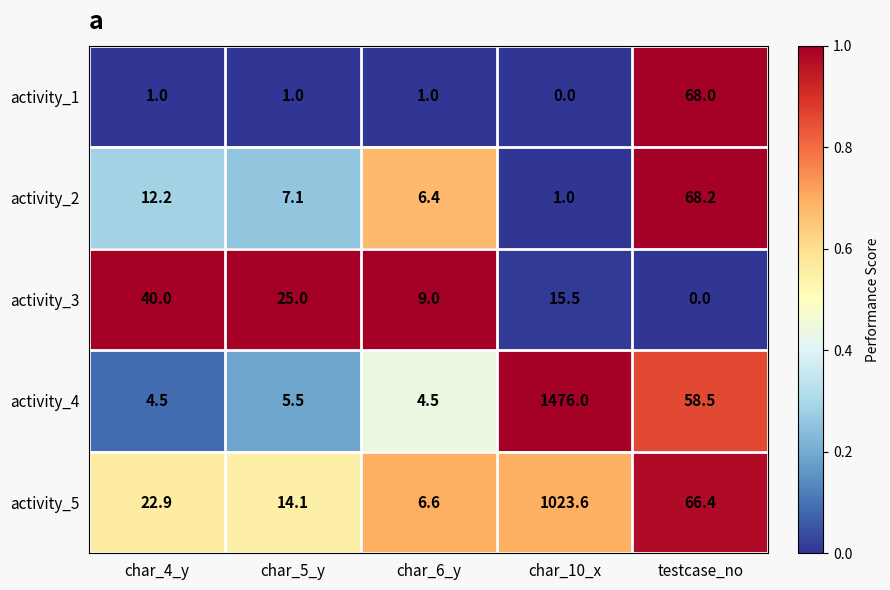

The activity_1 series shows 40.2 at char_10_x. True or false?

False